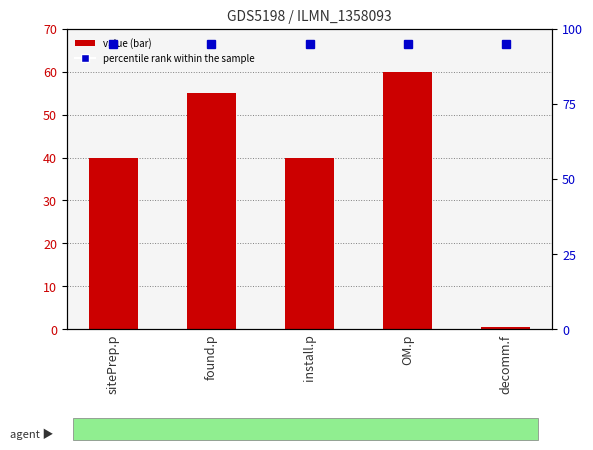

What is the average value?

39.1